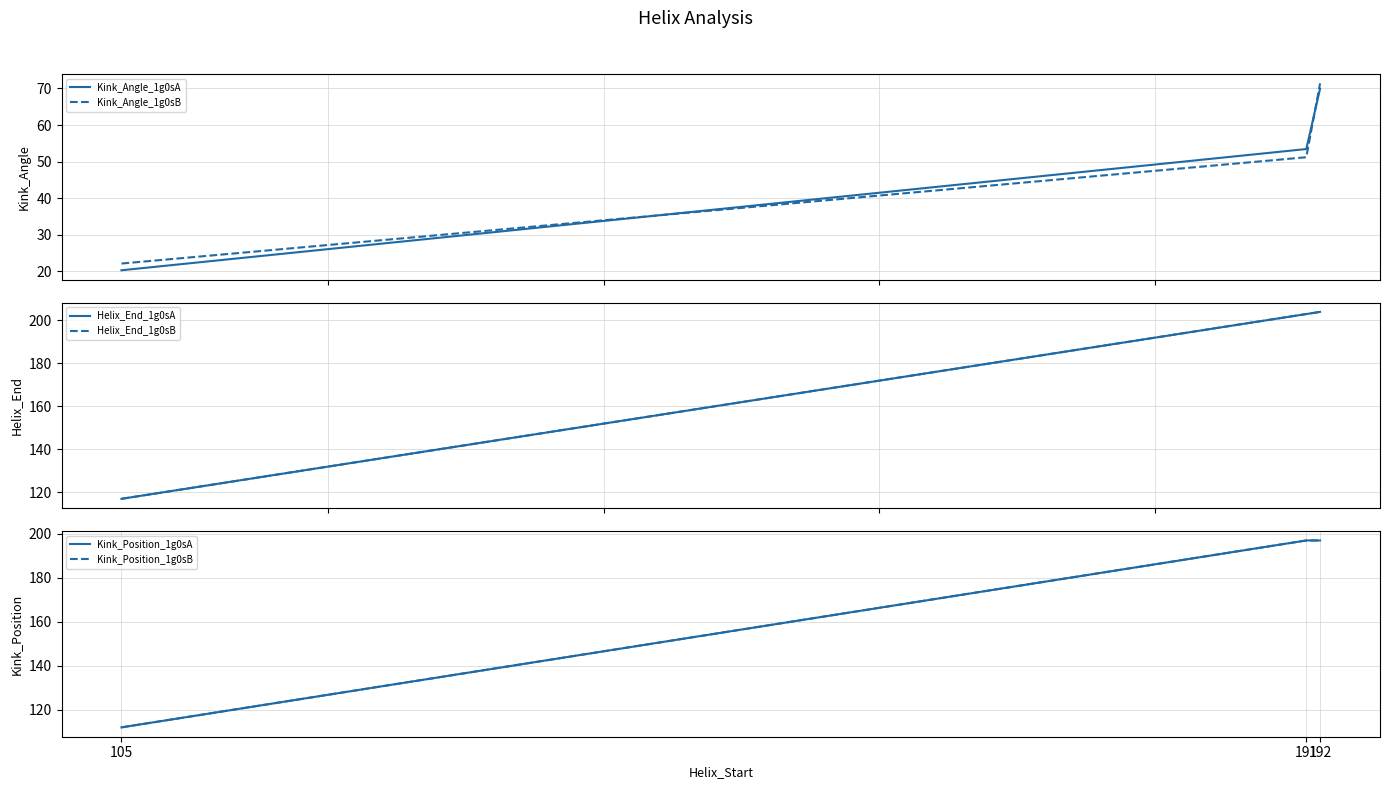

What are all the series names shown in the legend?

Kink_Angle_1g0sA, Kink_Angle_1g0sB, Helix_End_1g0sA, Helix_End_1g0sB, Kink_Position_1g0sA, Kink_Position_1g0sB